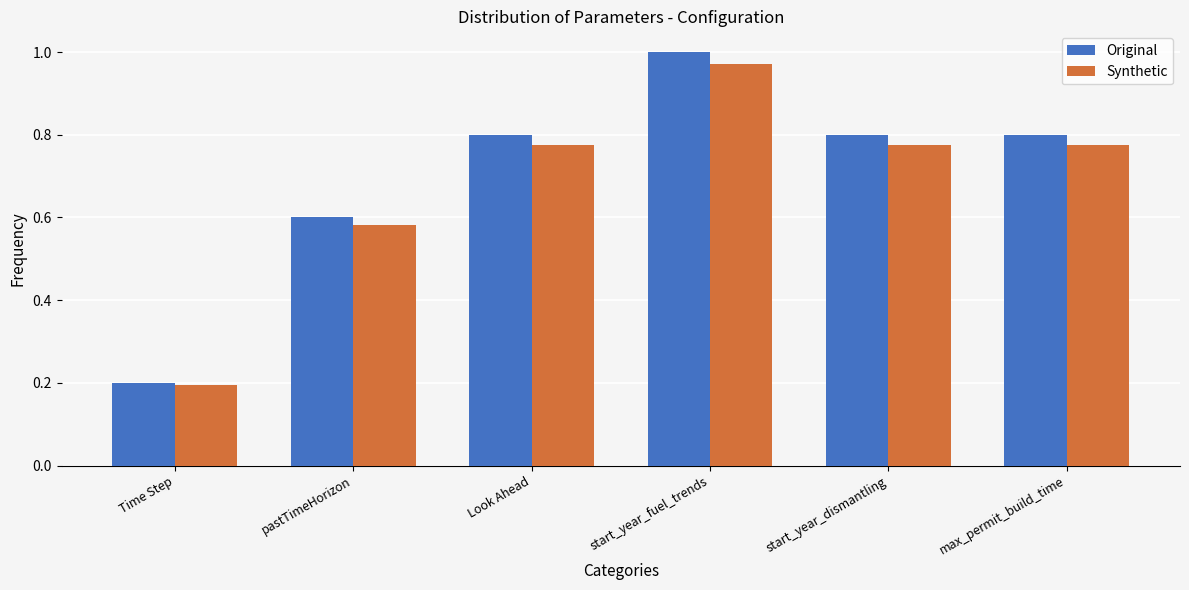

What is the label of the 6th bar from the right?

Time Step